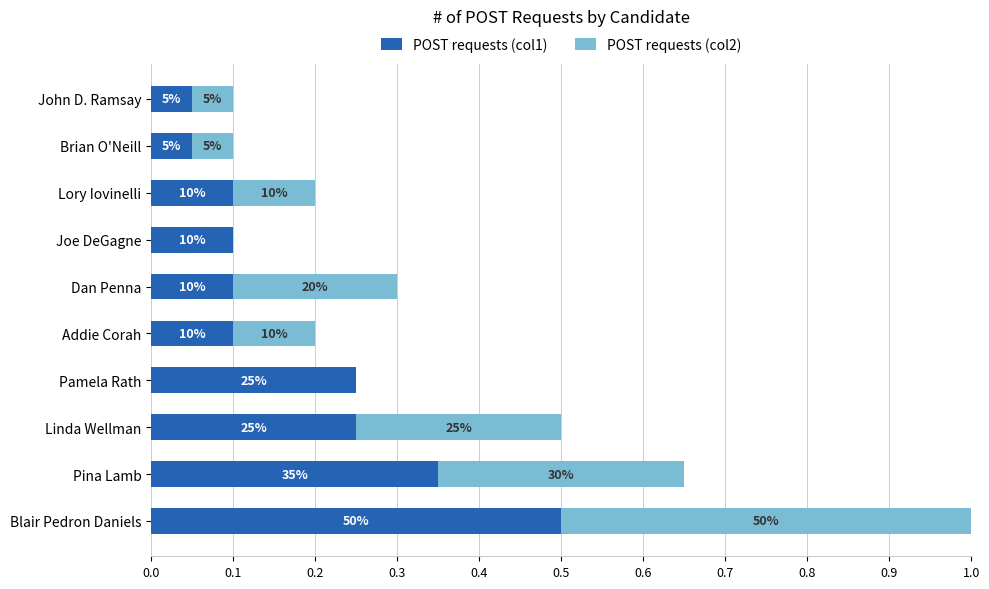

What are all the series names shown in the legend?

POST requests (col1), POST requests (col2)